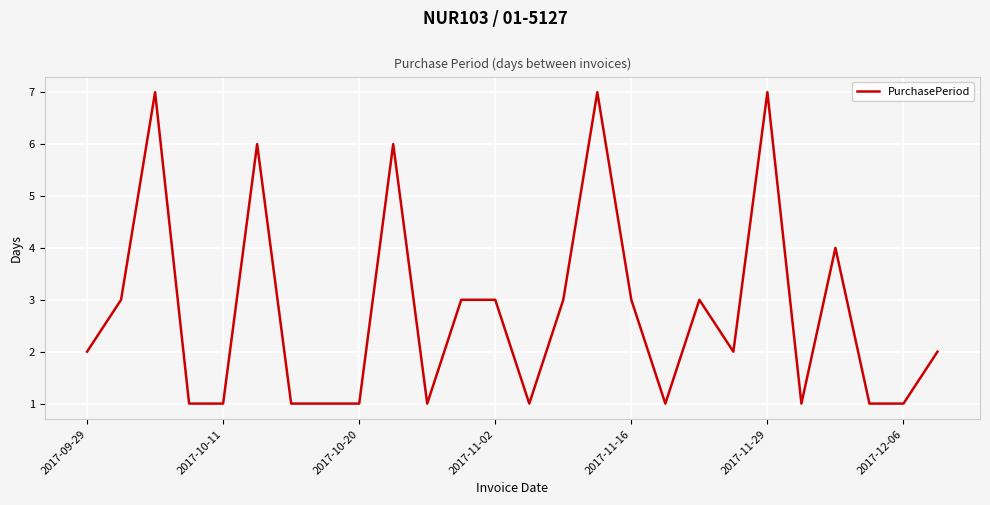

What is the difference between the maximum and minimum values?

6